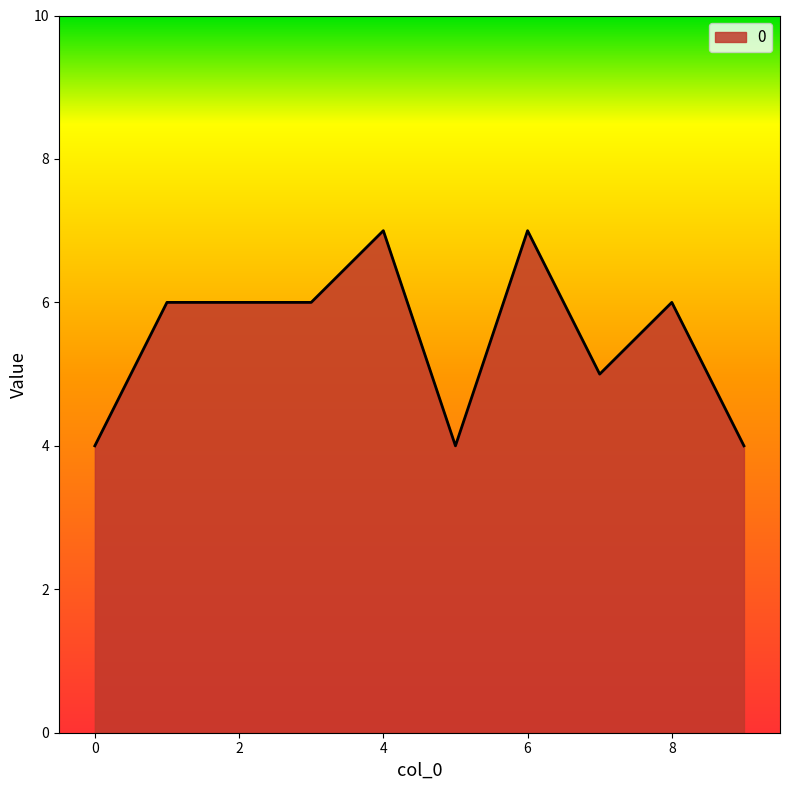

What is the greatest value displayed?

7